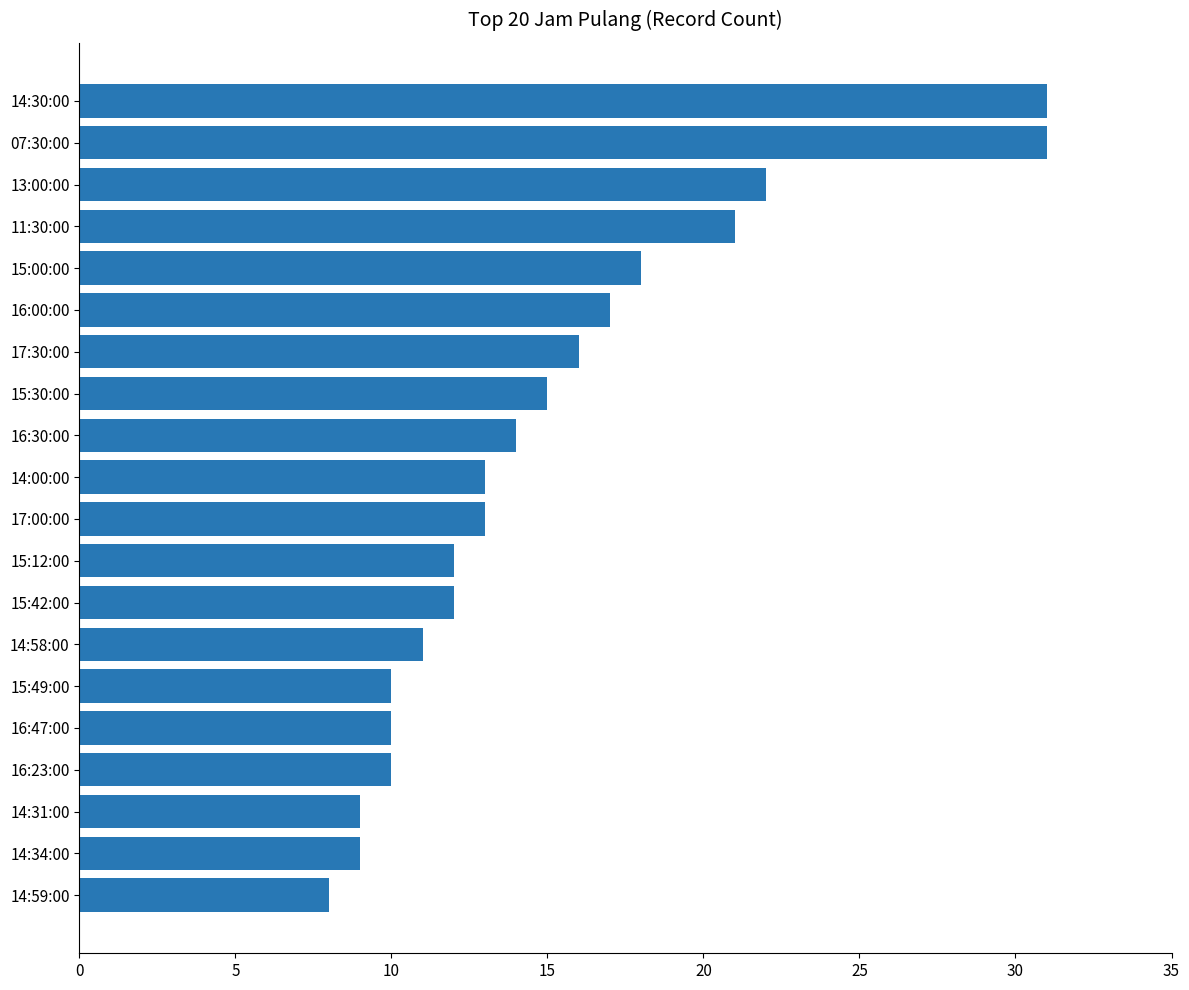

Reading top to bottom, extract all data points from this chart.

14:30:00=31	07:30:00=31	13:00:00=22	11:30:00=21	15:00:00=18	16:00:00=17	17:30:00=16	15:30:00=15	16:30:00=14	14:00:00=13	17:00:00=13	15:12:00=12	15:42:00=12	14:58:00=11	15:49:00=10	16:47:00=10	16:23:00=10	14:31:00=9	14:34:00=9	14:59:00=8